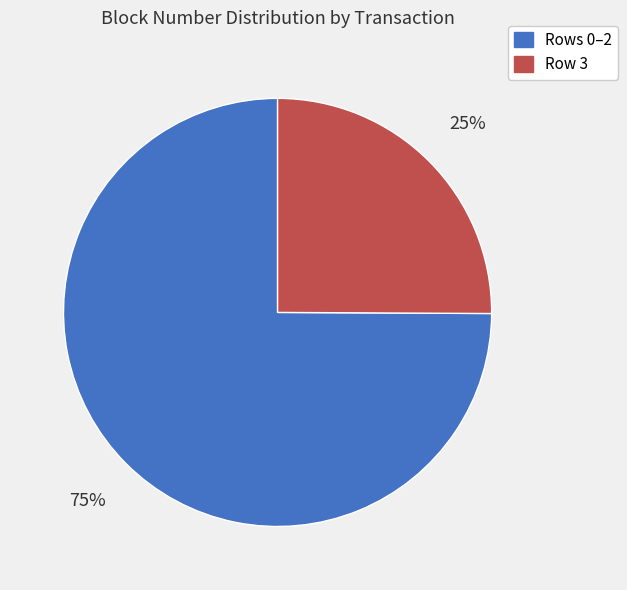

Is there any slice that represents more than half of the pie?

Yes